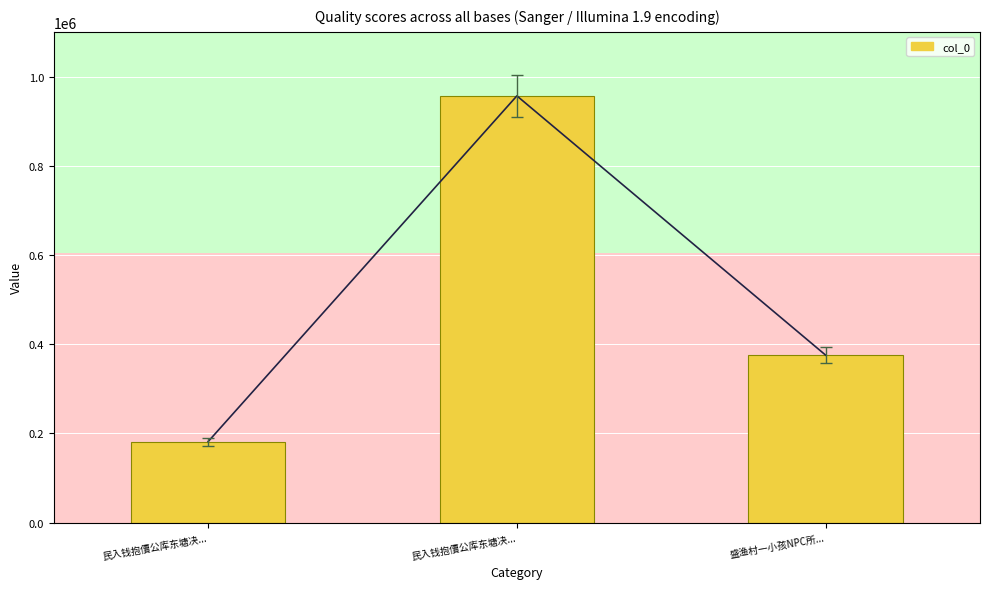

What is the label of the 3rd bar from the right?

民入钱抱儥公库东塘决...